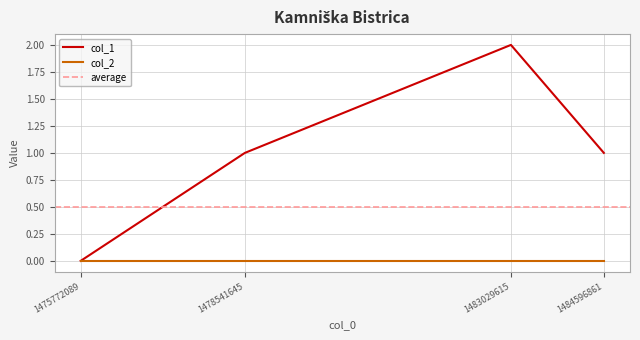

At which label does the data first exceed 1?

1483029615